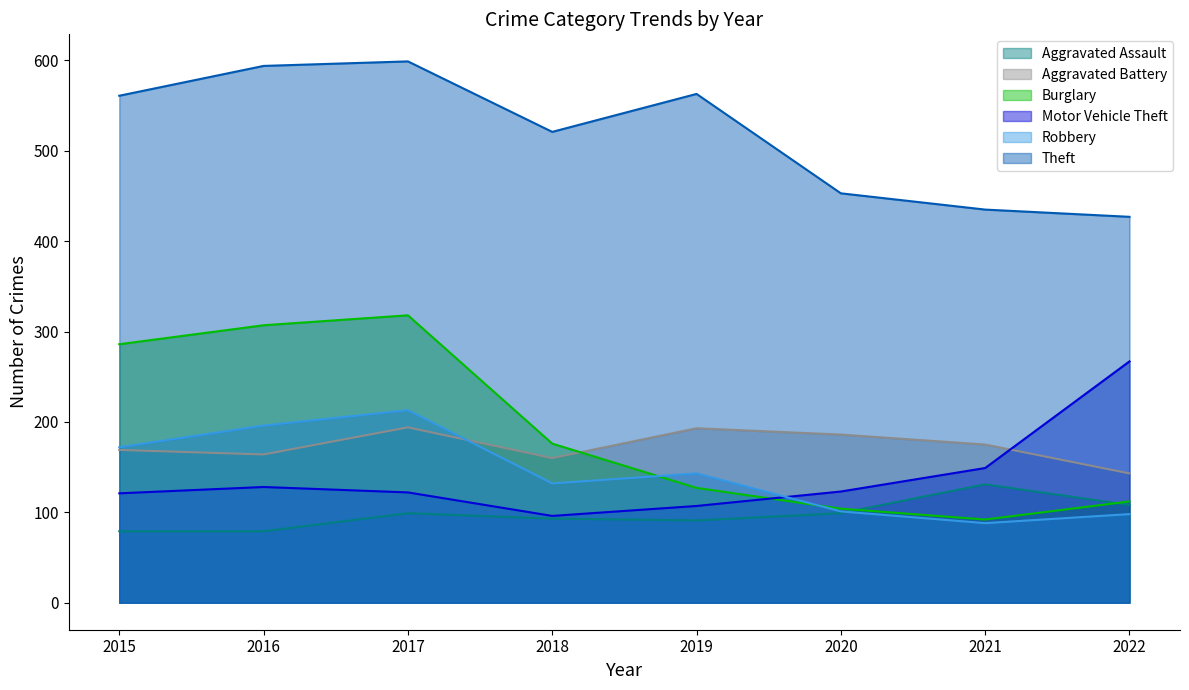

True or false: Aggravated Assault and Motor Vehicle Theft intersect in this chart.

False